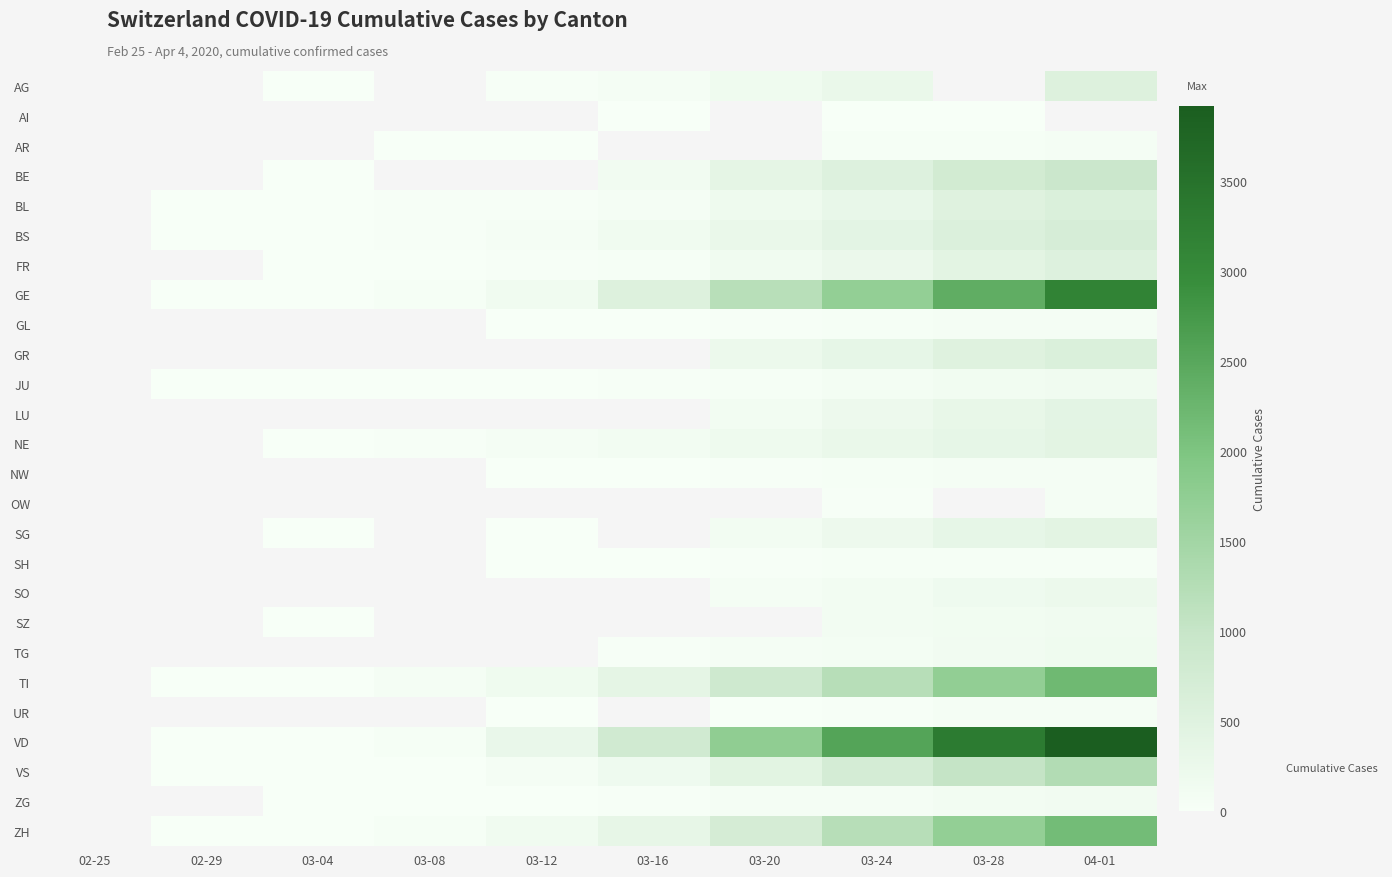

Is the value of AI at 03-04 greater than the value of NW at 03-28?

No